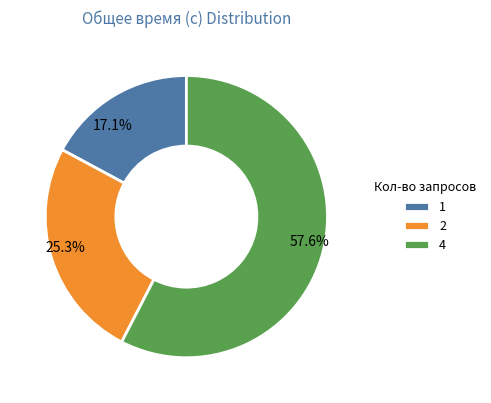

Is there any slice that represents more than half of the pie?

Yes